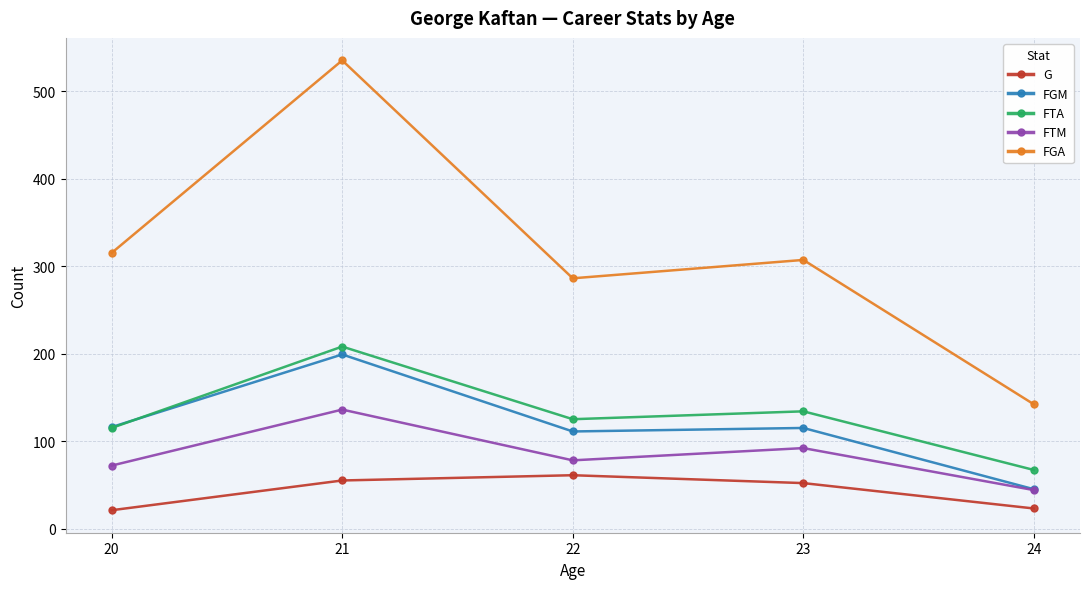

What is the difference between the FGM values at 23 and 24?

70